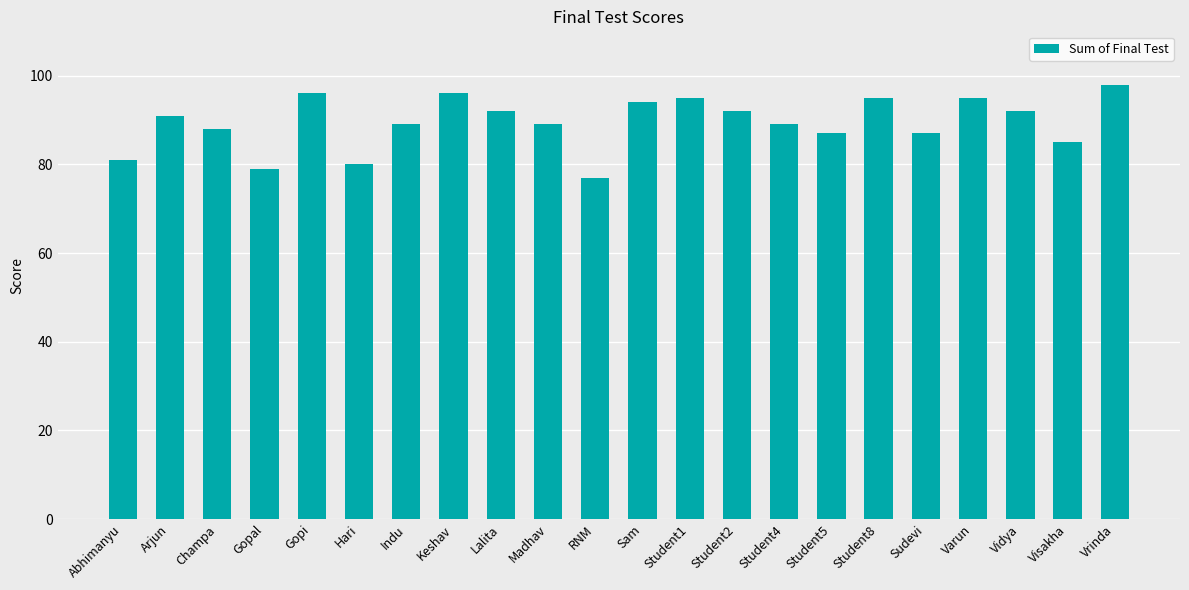

What is the value of the 20th bar from the left?

92